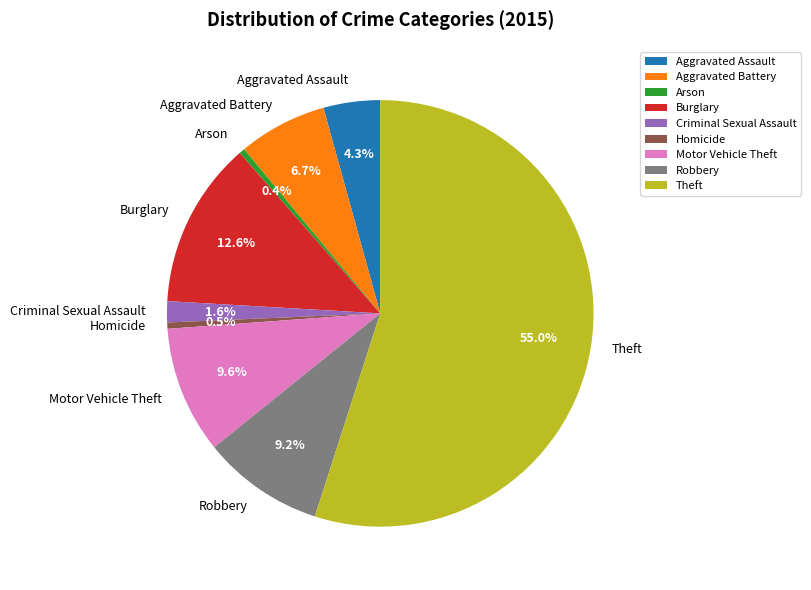

To the nearest percent, what portion does Aggravated Assault represent?

4%